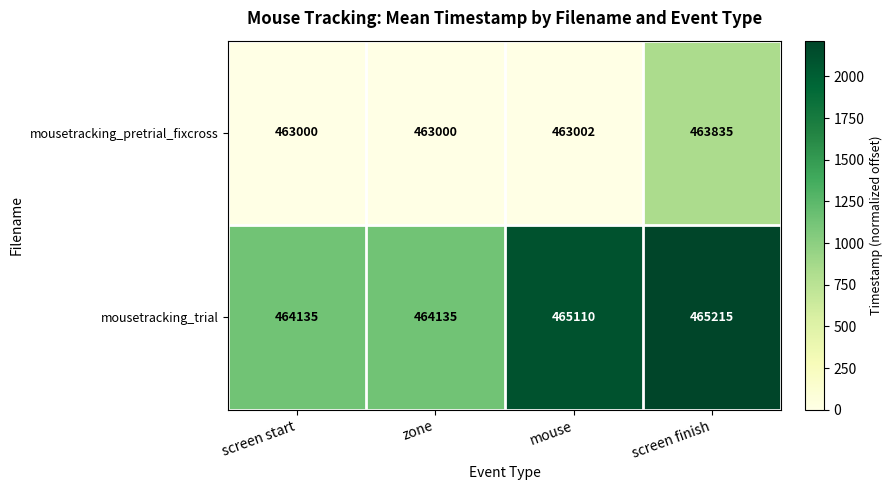

How many data points in mousetracking_trial are less than 465110?

2